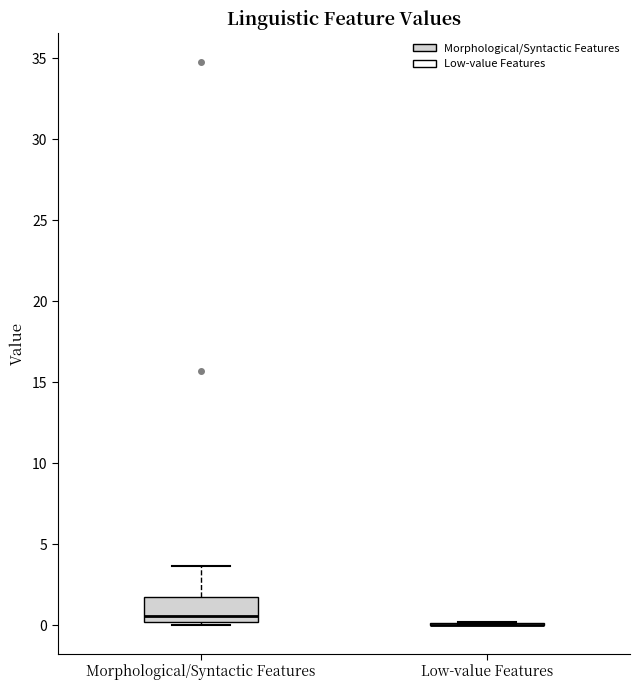

Comparing the boxes themselves (not the whiskers), which one is the tallest?

Morphological/Syntactic Features